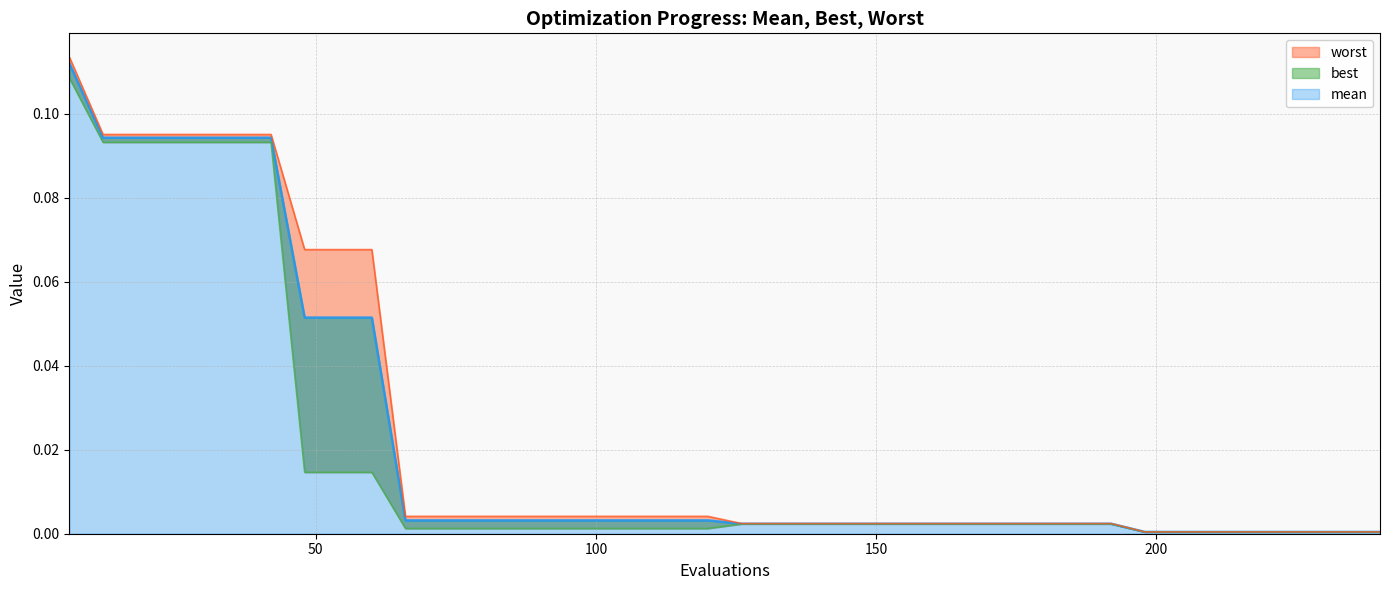

True or false: mean and best intersect in this chart.

False